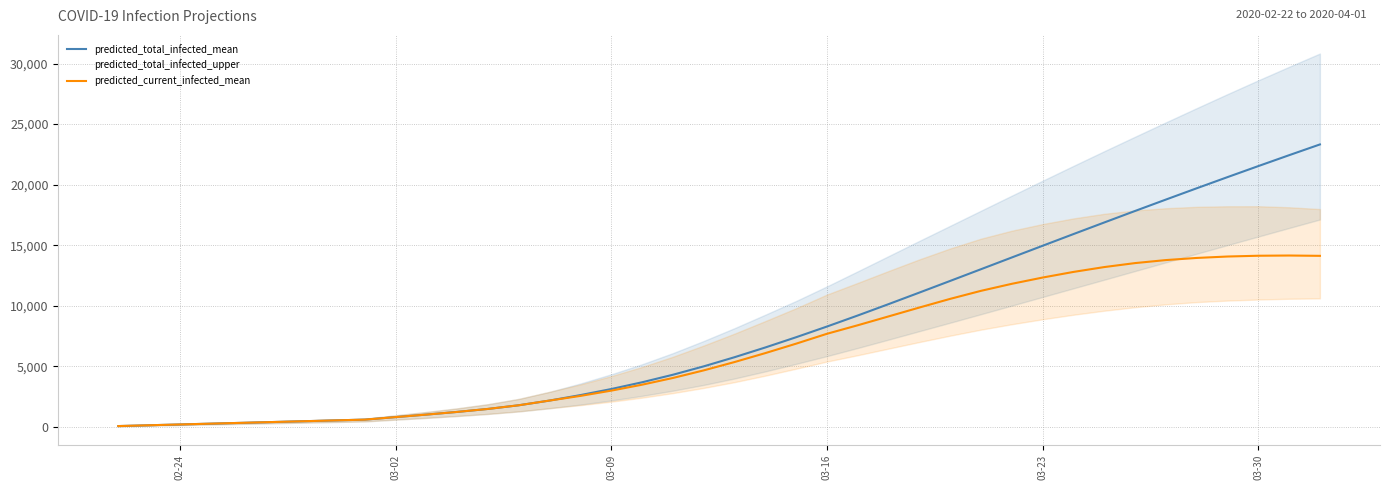

True or false: predicted_current_infected_mean and predicted_total_infected_mean intersect in this chart.

False